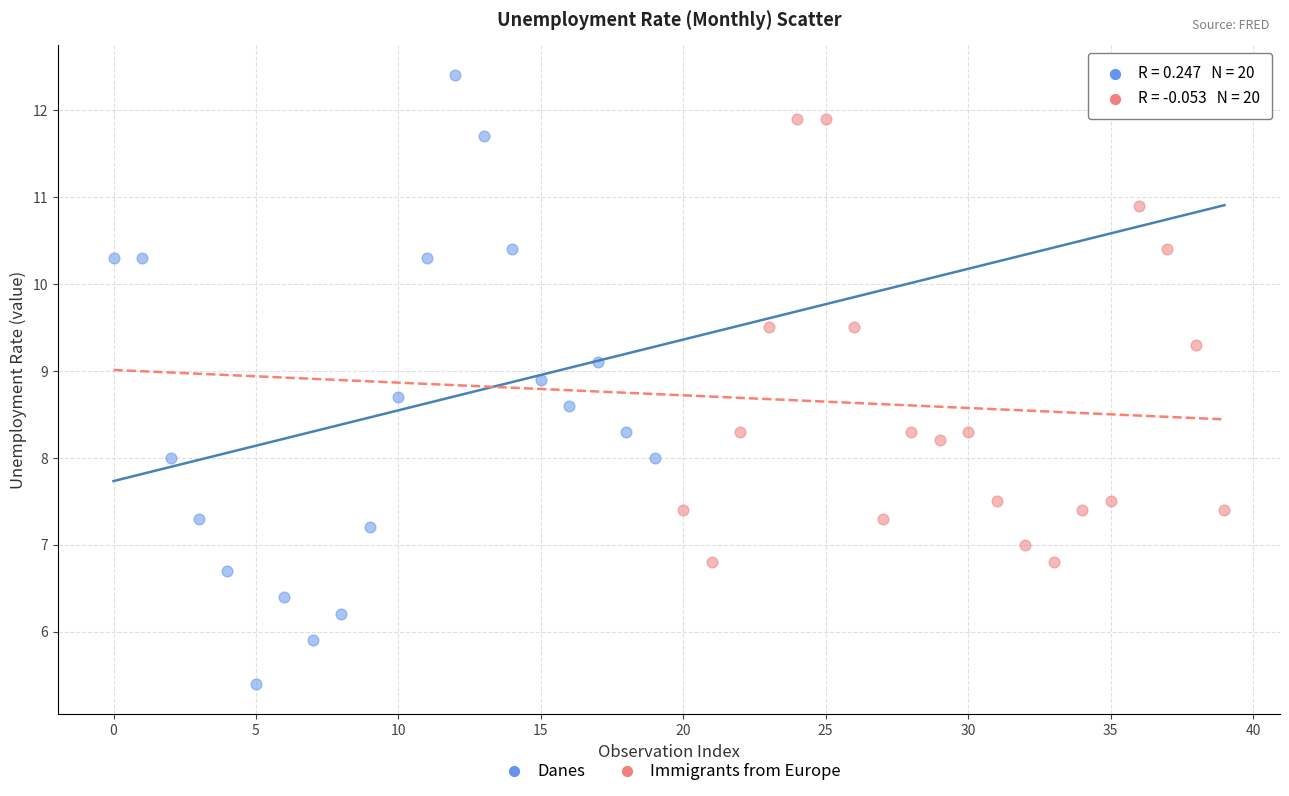

Which series has the largest Y range (max minus min)?

Danes